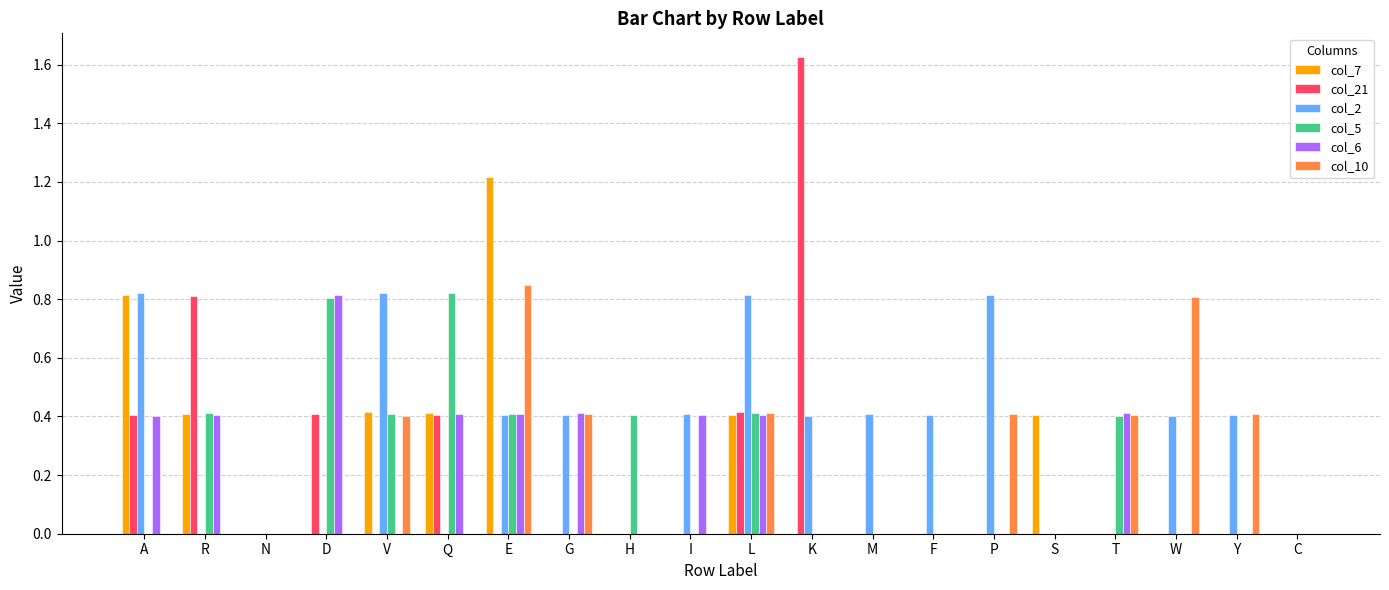

Count the number of data series in this chart.

6